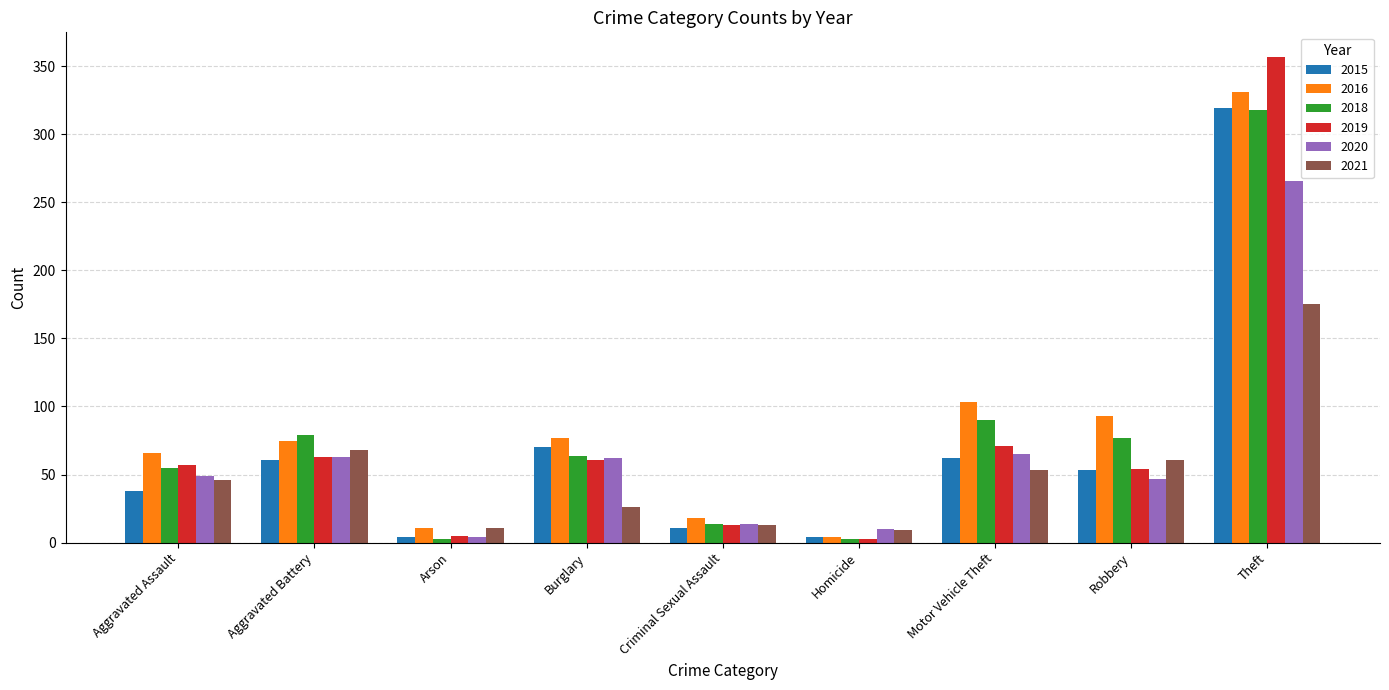

Is the value of 2019 at Theft greater than the value of 2016 at Arson?

Yes